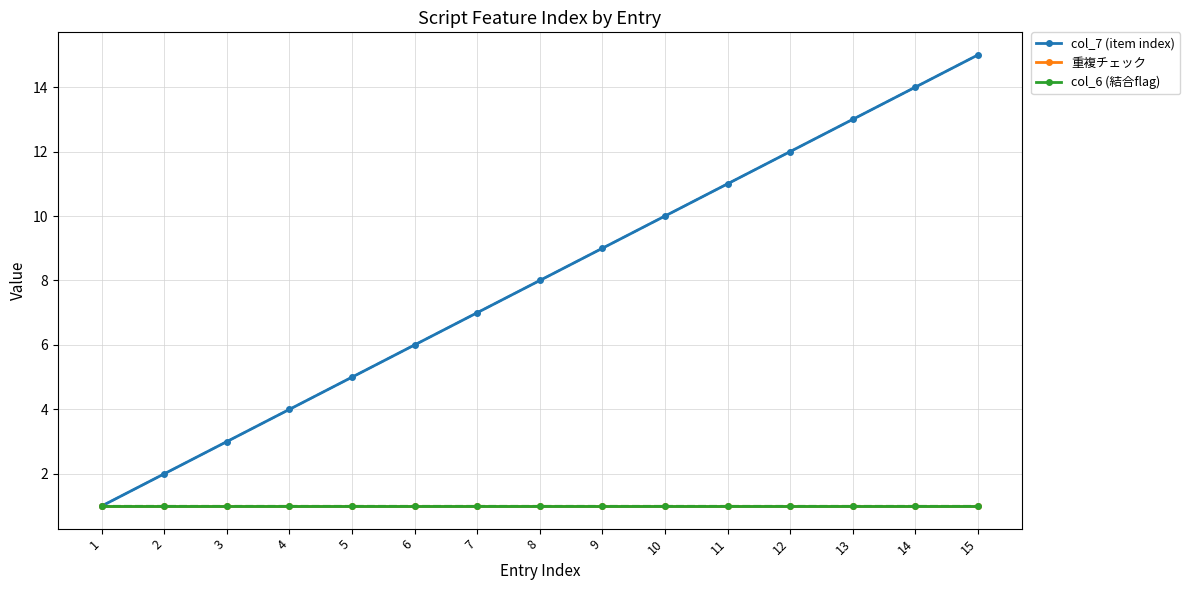

The value of col_6 (結合flag) at 7 is 1. True or false?

True